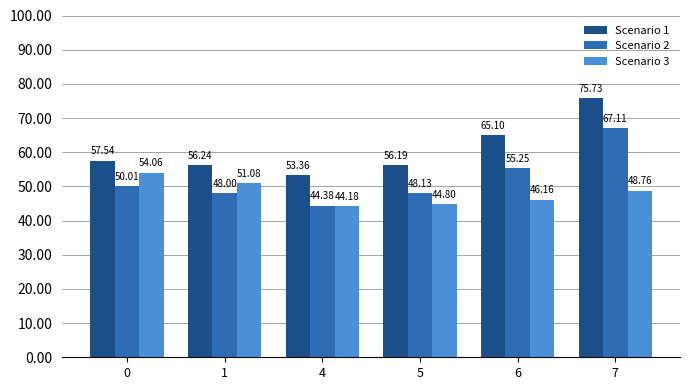

How many bars are there in each group?

3